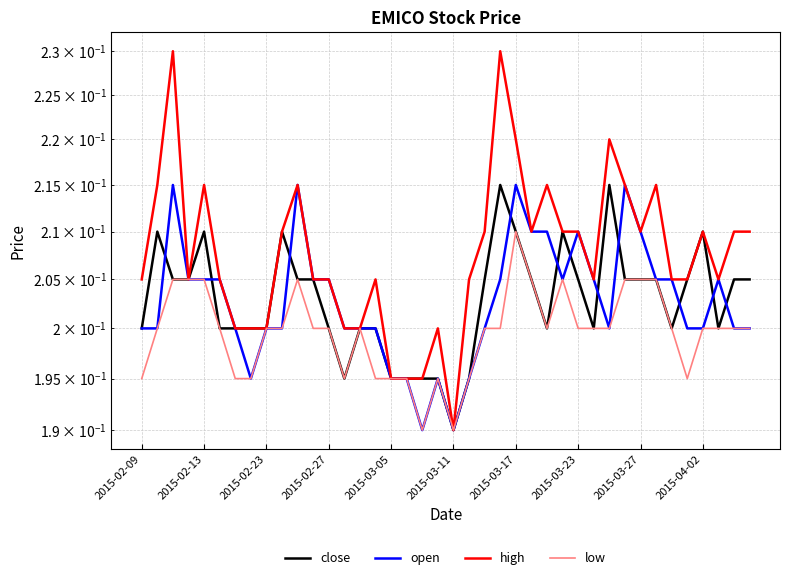

True or false: open has more than 0 interior local peaks.

True